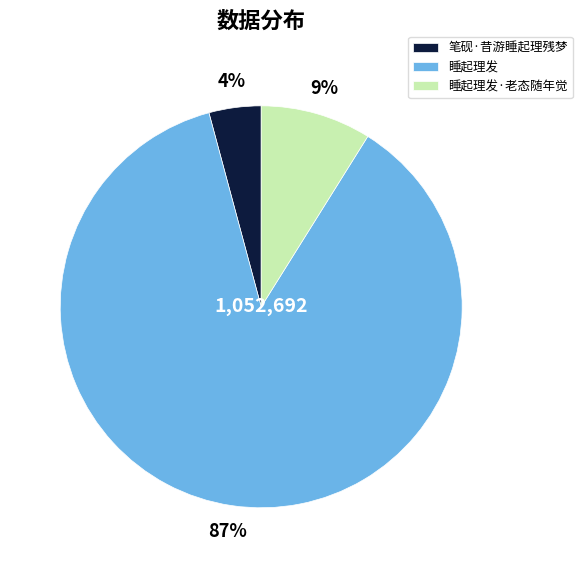

To the nearest percent, what is the difference between the largest and smallest slice percentages?

83%